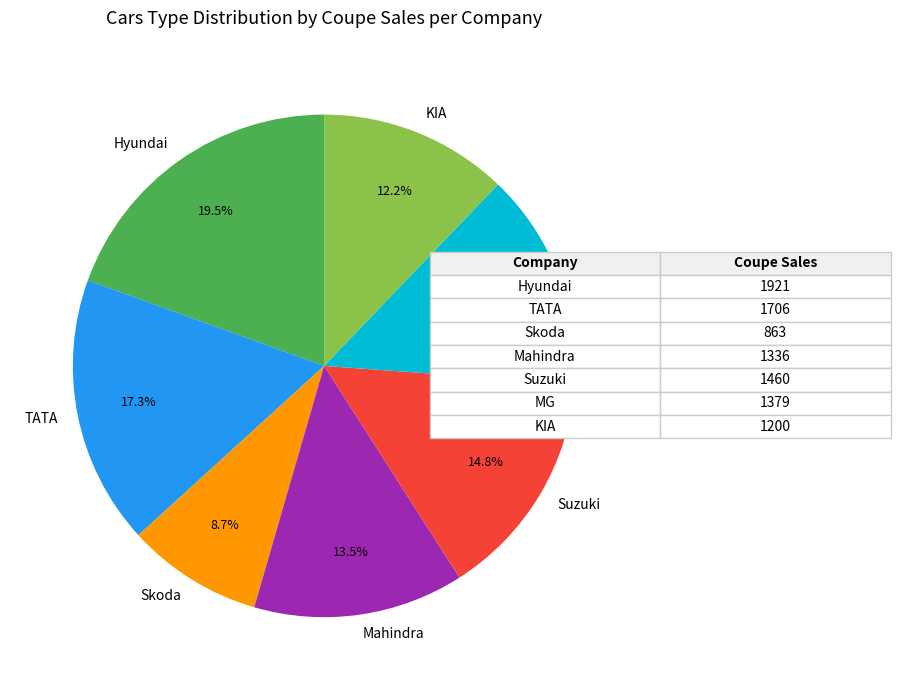

True or false: KIA accounts for 12% of the total.

True